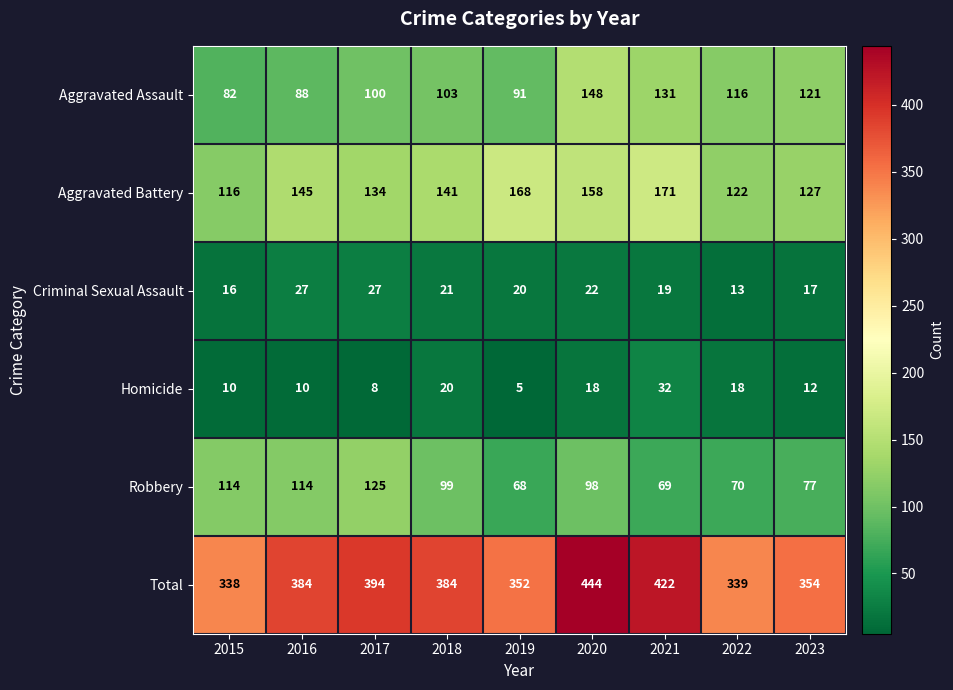

What is the greatest value displayed?

444